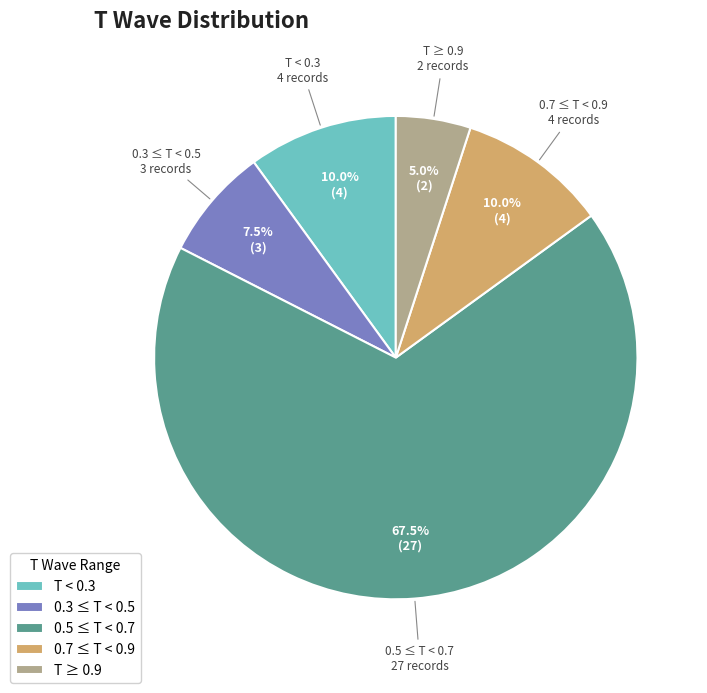

Which slice is the smallest?

T ≥ 0.9